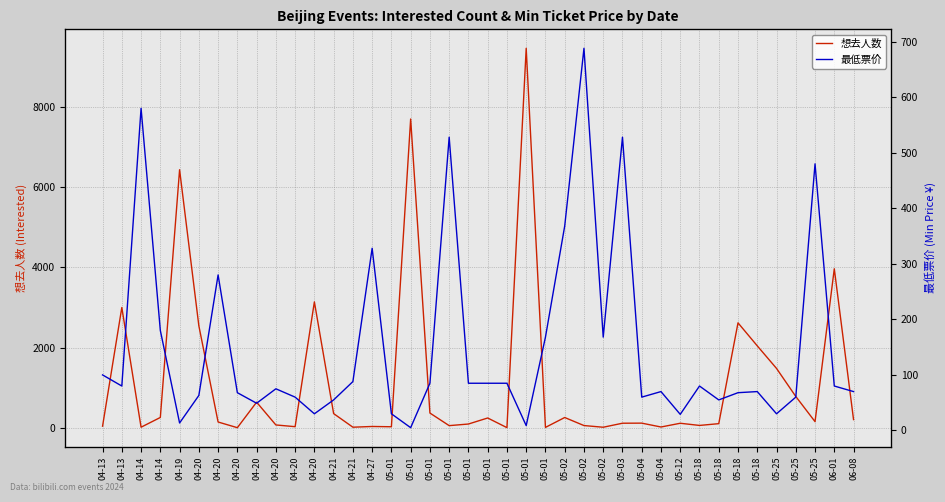

Which label corresponds to the smallest value in the chart?

05-01